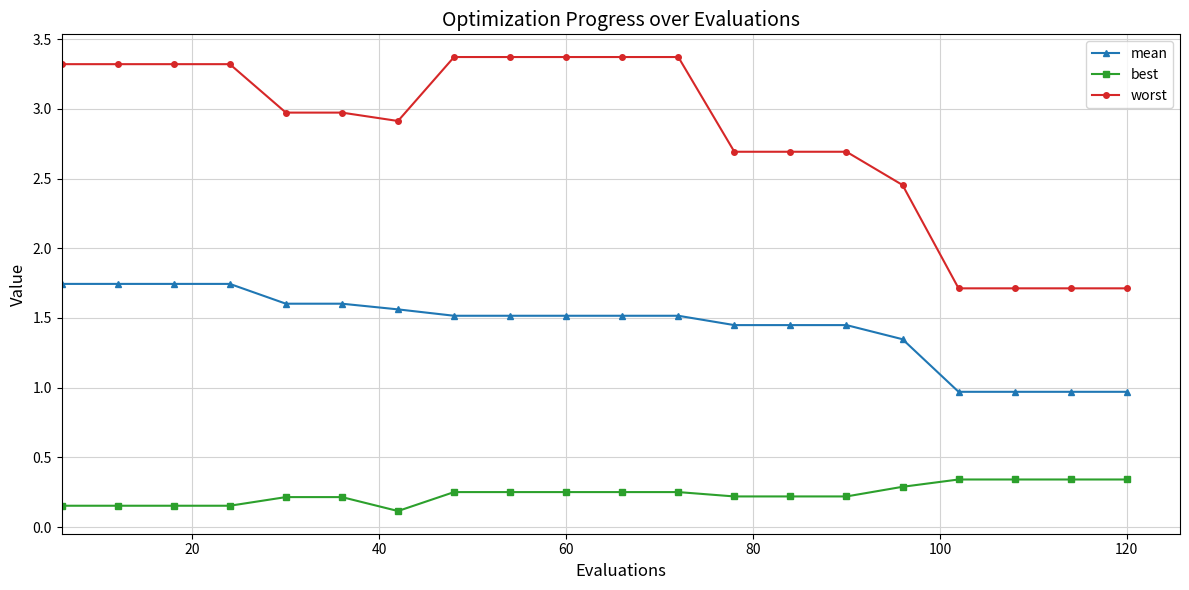

List the series in order of their peak value, lowest first.

best, mean, worst